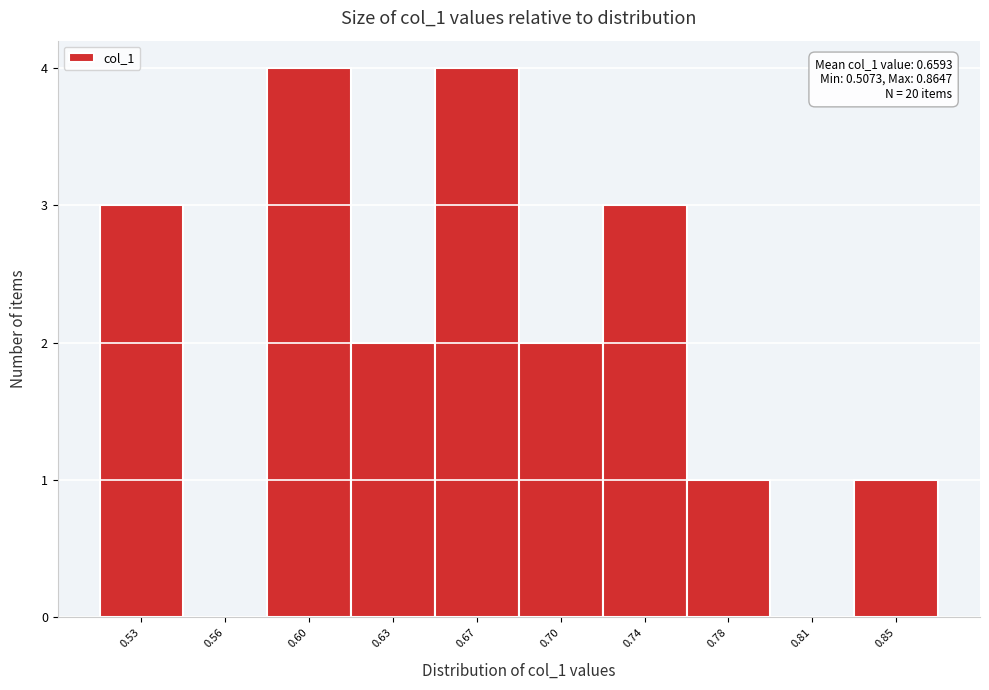

Reading left to right, what are all the values shown in this chart?

0.53=3	0.56=0	0.60=4	0.63=2	0.67=4	0.70=2	0.74=3	0.78=1	0.81=0	0.85=1